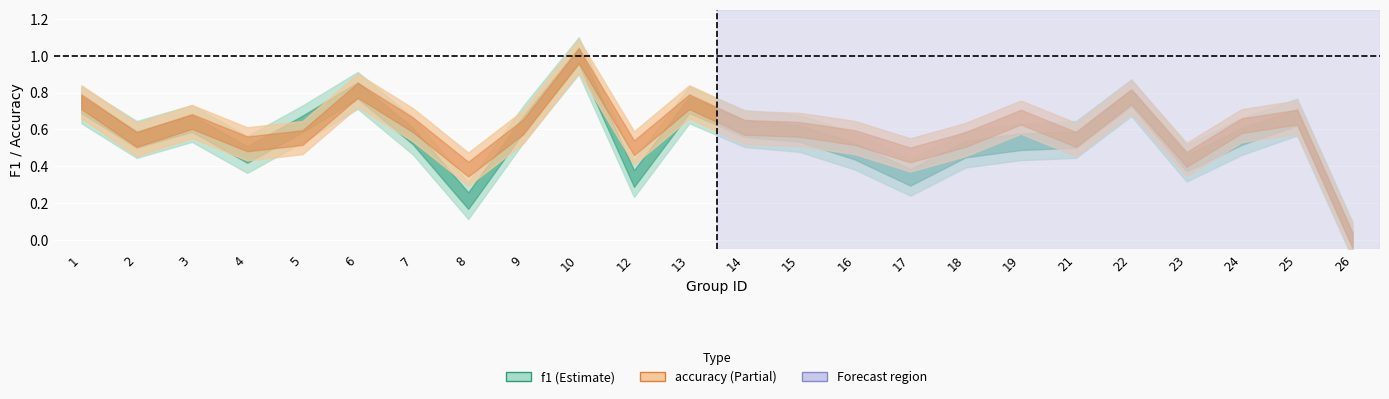

At how many categories does at least one series exceed 0?

23